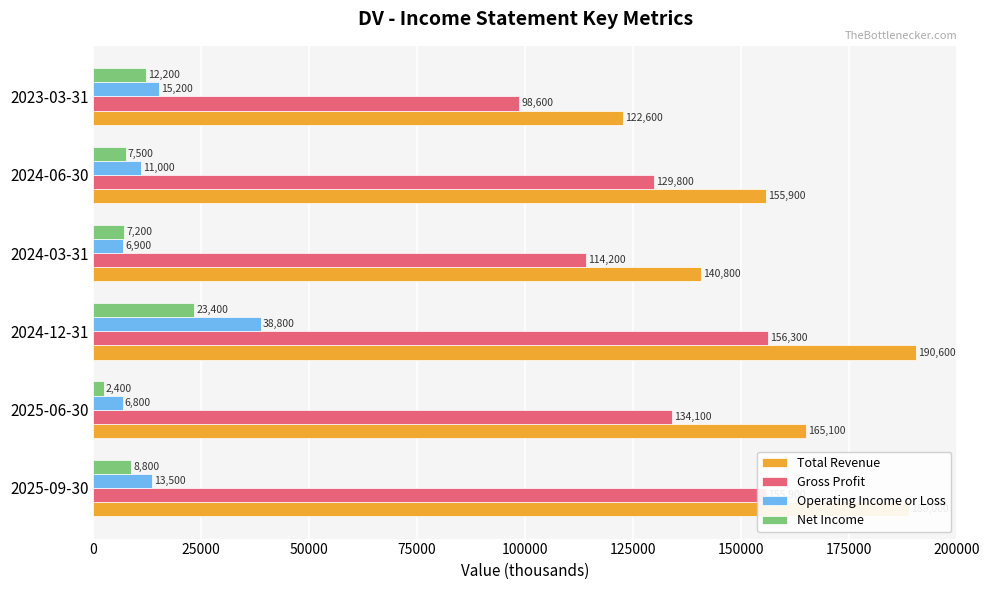

What is the approximate value of Net Income at 2024-03-31, to the nearest 100?

7200